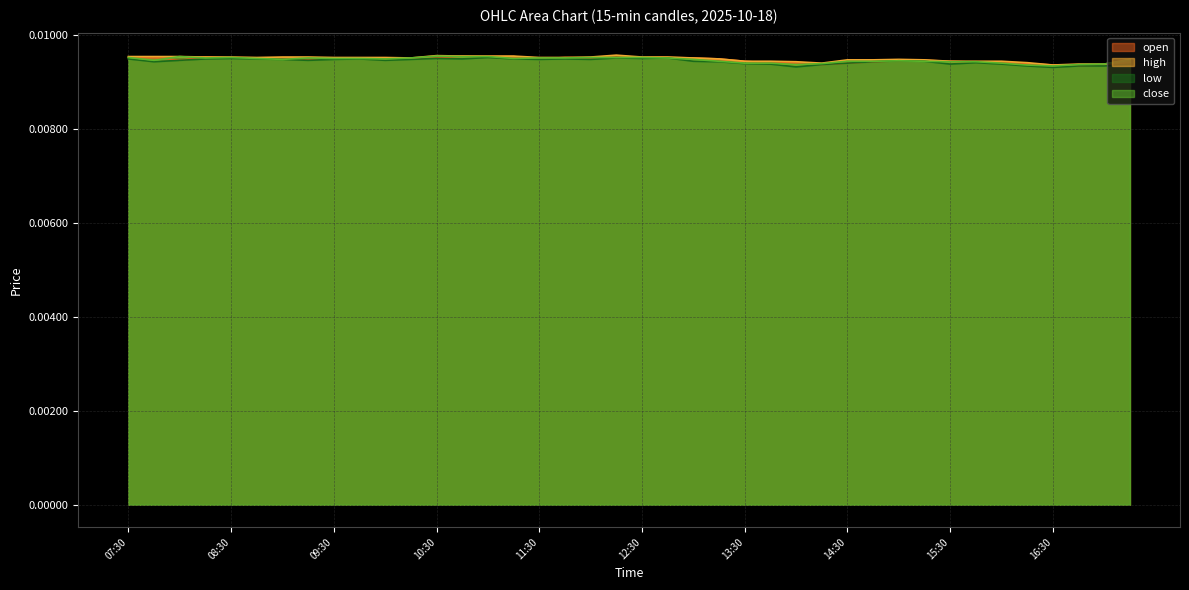

The close series shows 0.0 at 10:30. True or false?

False